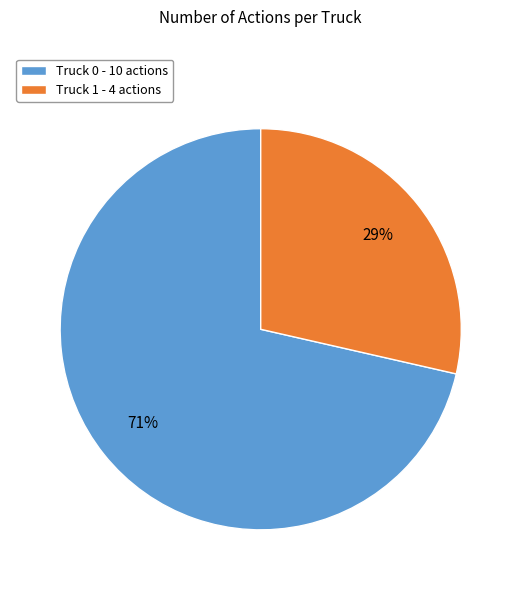

Is it true that Truck 0 is 81% of the pie?

False